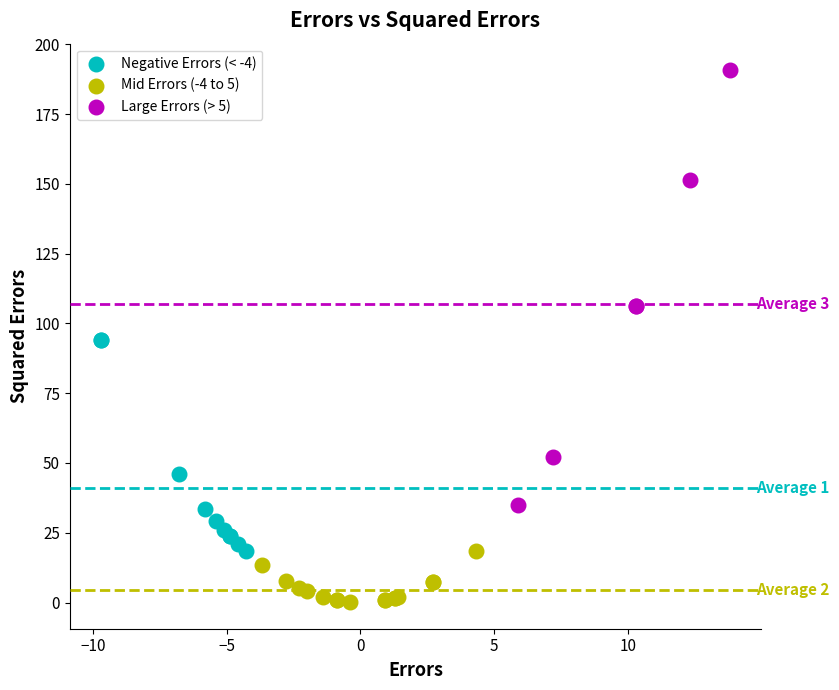

Which series contains the lowest Y value?

Mid Errors (-4 to 5)